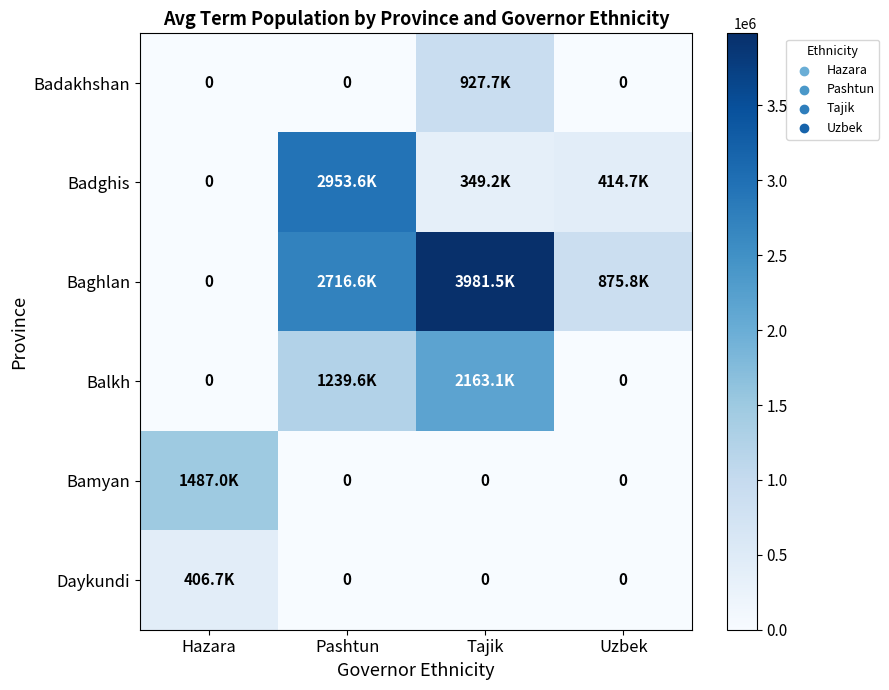

What is the maximum value shown in the chart?

3981471.2